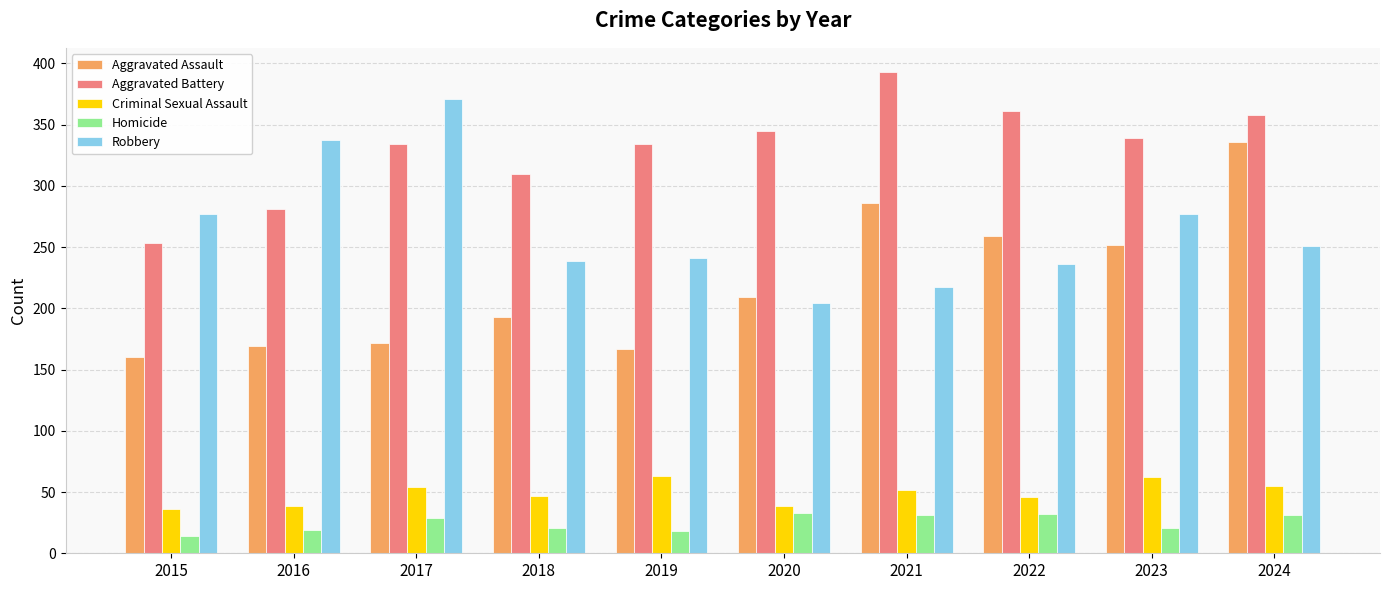

Rank the series by their maximum value, from highest to lowest.

Aggravated Battery, Robbery, Aggravated Assault, Criminal Sexual Assault, Homicide